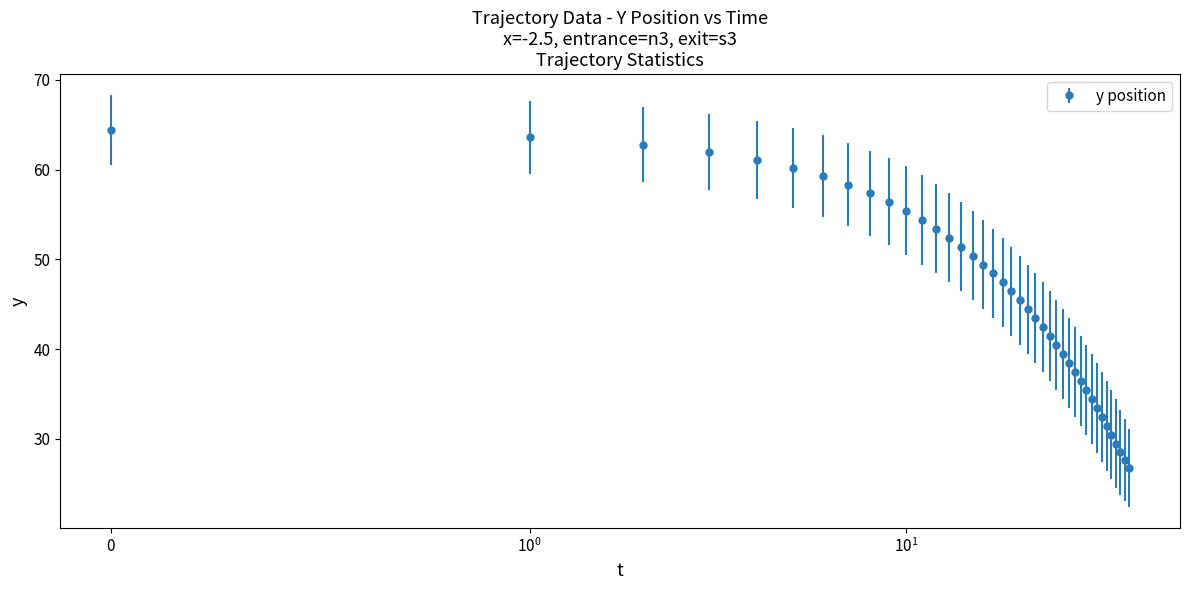

What is the value of the 17th point from the left?

49.4